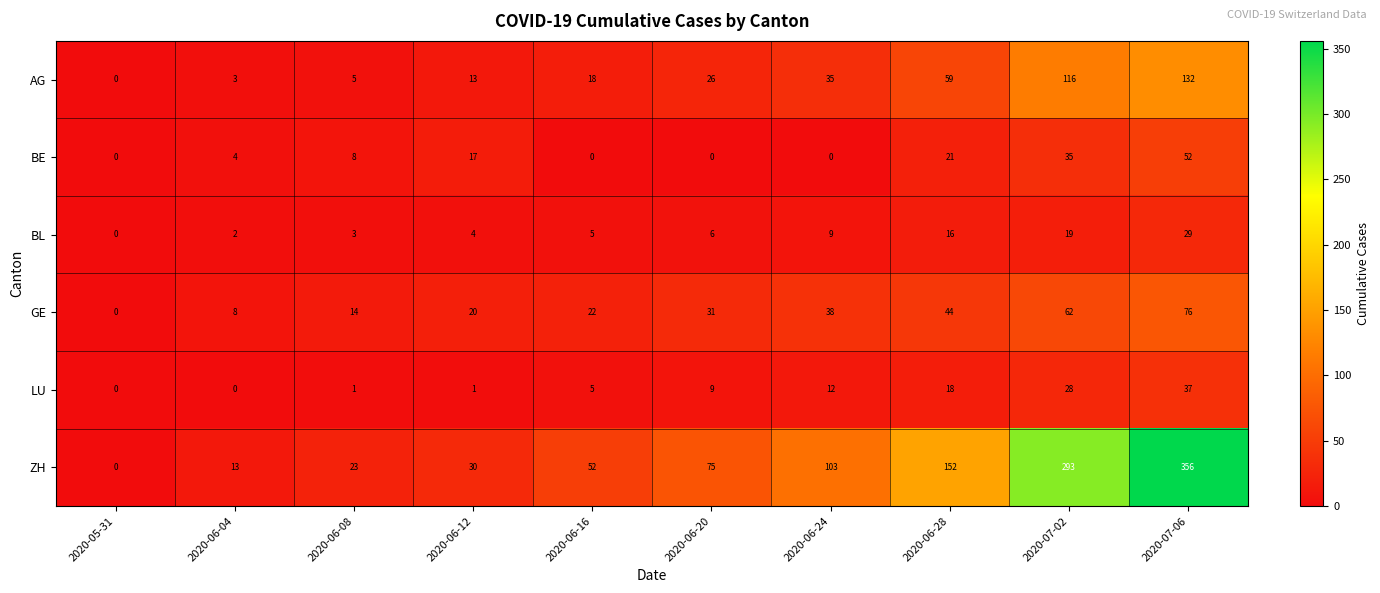

Rank the series by their maximum value, from lowest to highest.

BL, LU, BE, GE, AG, ZH